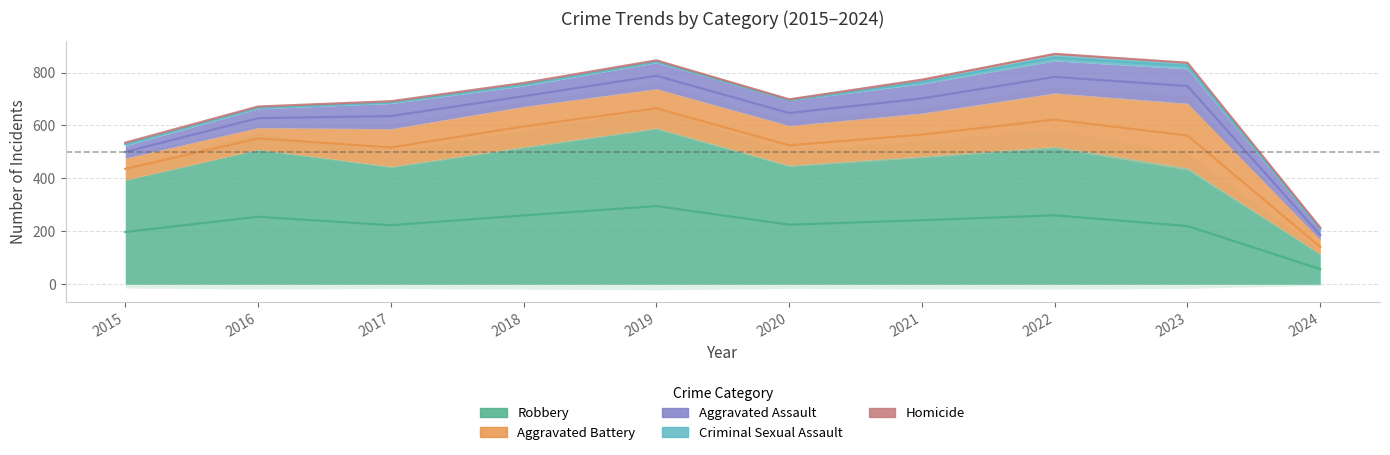

The value of Criminal Sexual Assault at 2019 is 8. True or false?

True